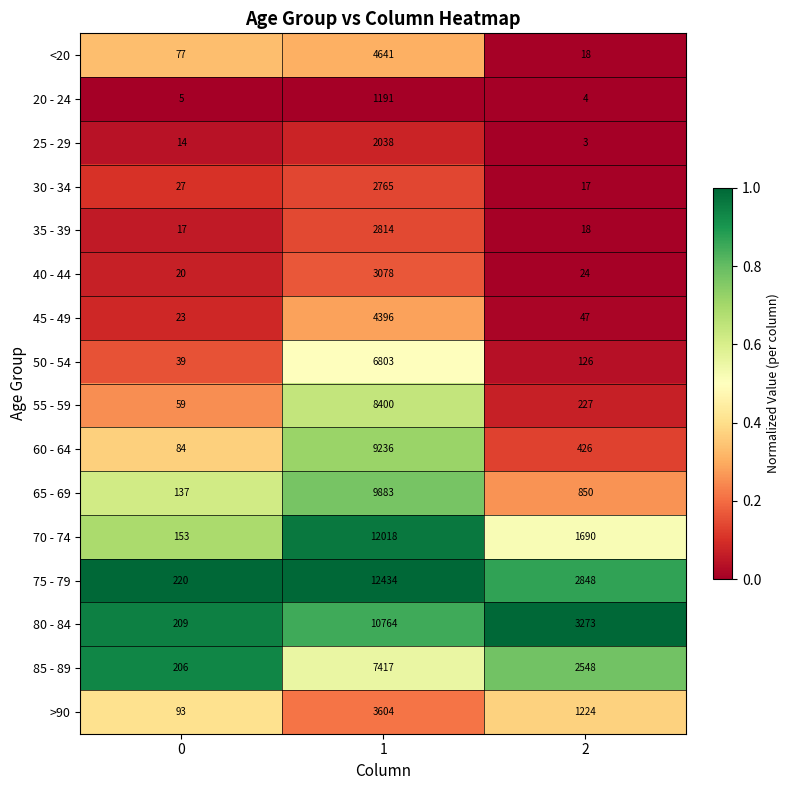

What is the difference between the <20 values at 0 and 2?

59